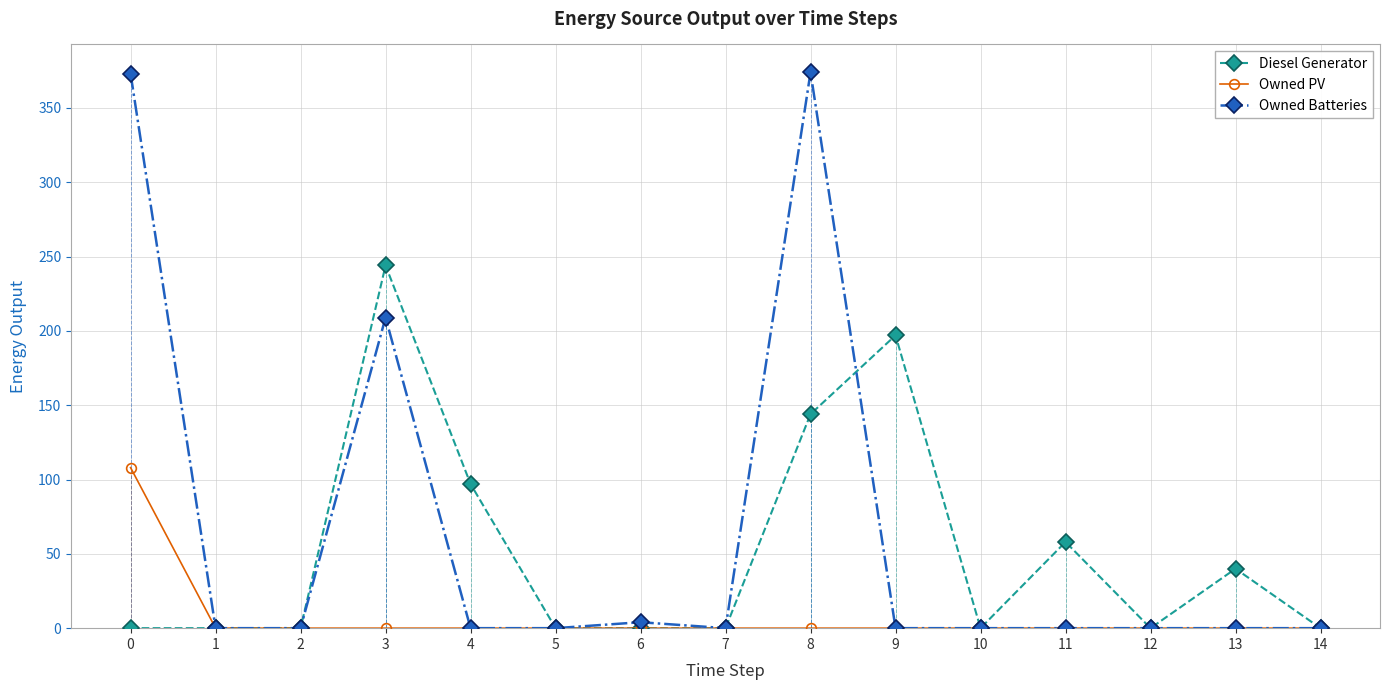

What are all the series names shown in the legend?

Diesel Generator, Owned PV, Owned Batteries